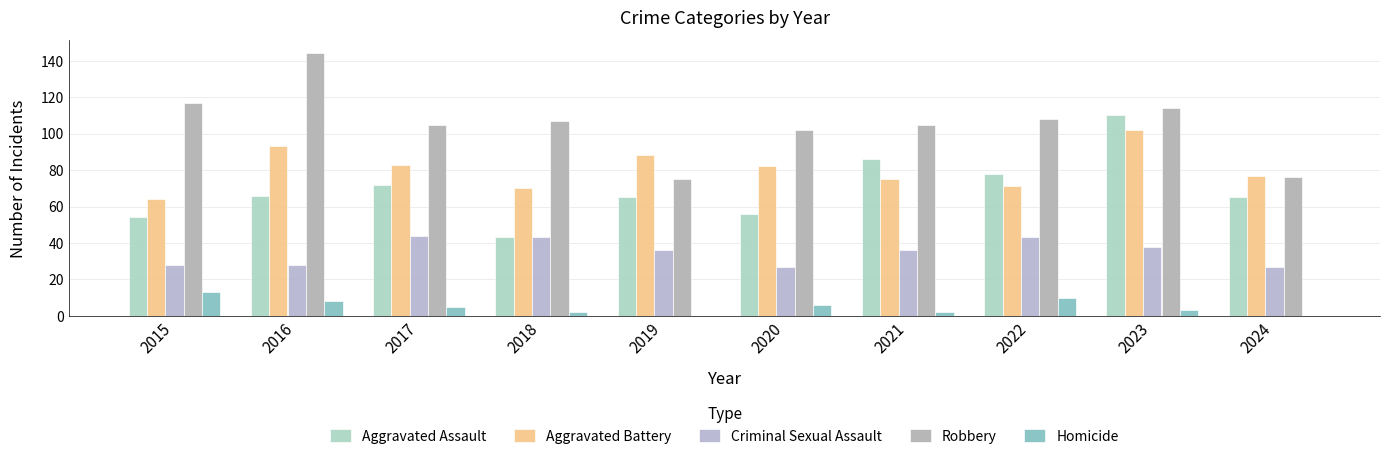

Reading left to right, what are all the values shown in this chart?

Aggravated Assault: 54	66	72	43	65	56	86	78	110	65
Aggravated Battery: 64	93	83	70	88	82	75	71	102	77
Criminal Sexual Assault: 28	28	44	43	36	27	36	43	38	27
Robbery: 117	144	105	107	75	102	105	108	114	76
Homicide: 13	8	5	2	0	6	2	10	3	0